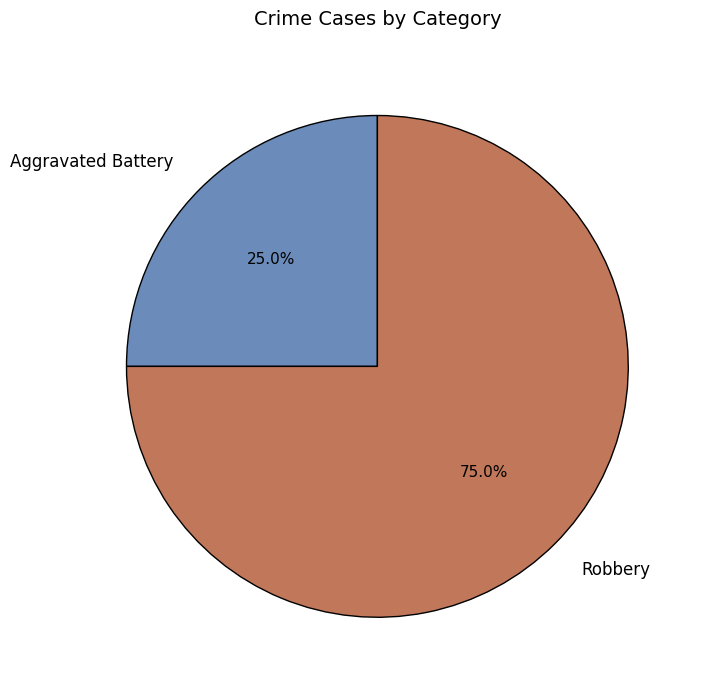

To the nearest percent, what is the difference between the Robbery and Aggravated Battery slice percentages?

50%